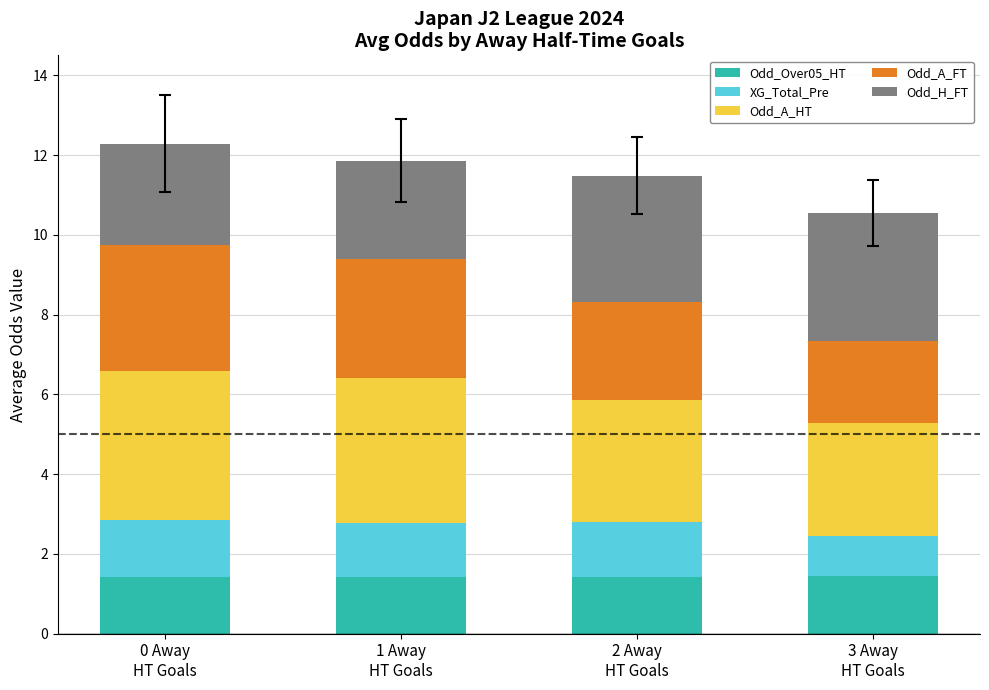

What is the highest value of the Odd_Over05_HT series?

1.4